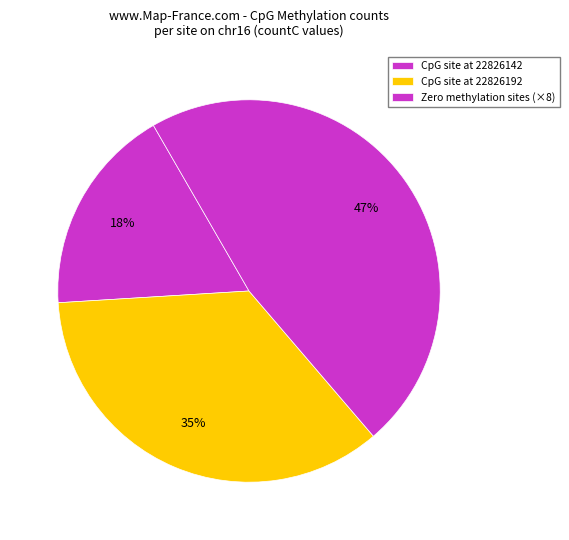

How many segments does this pie chart have?

3